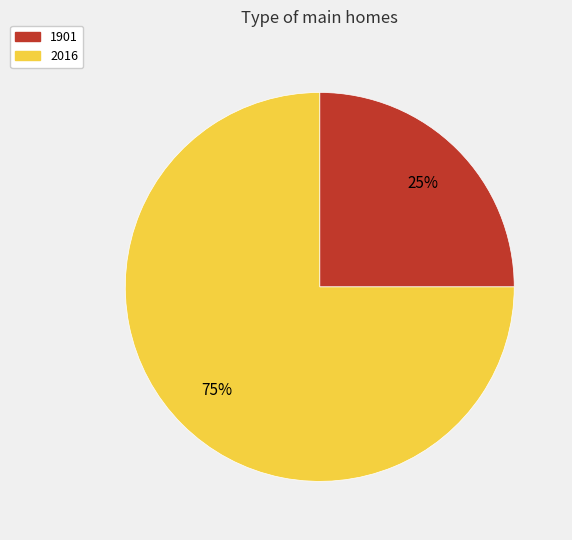

Between 2016 and 1901, which is larger?

2016